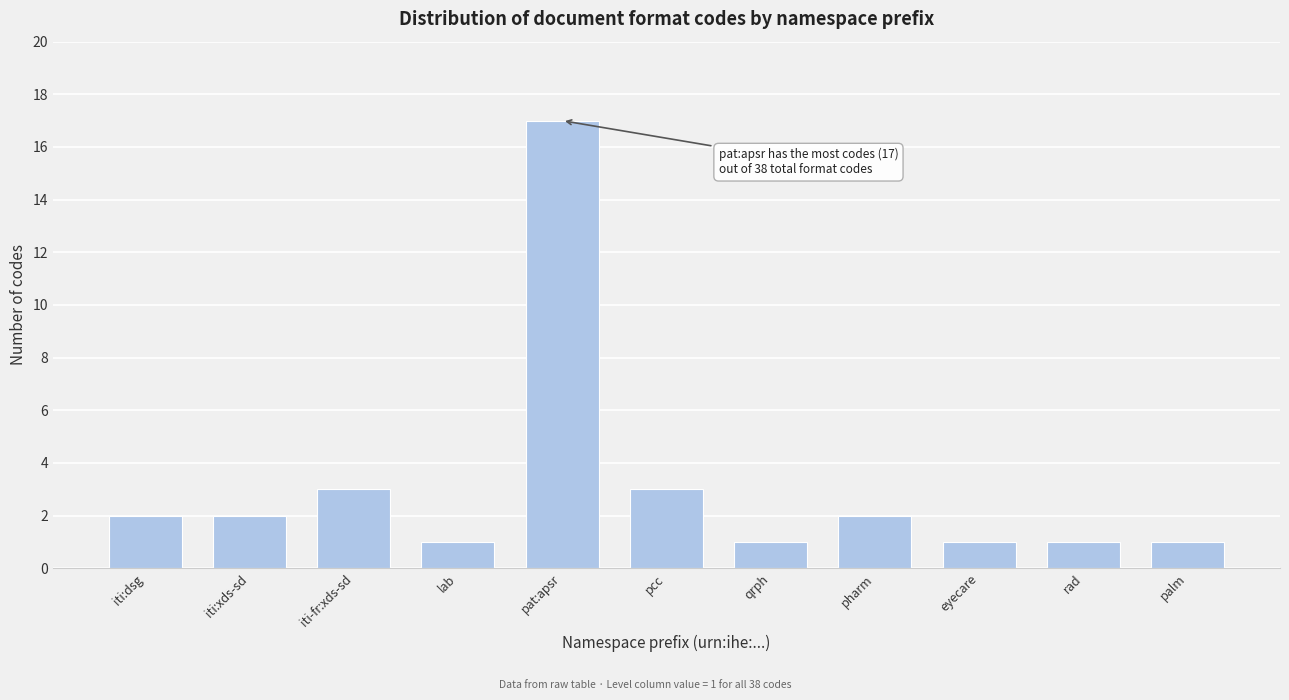

Reading right to left, what are all the values shown in this chart?

1	1	1	2	1	3	17	1	3	2	2